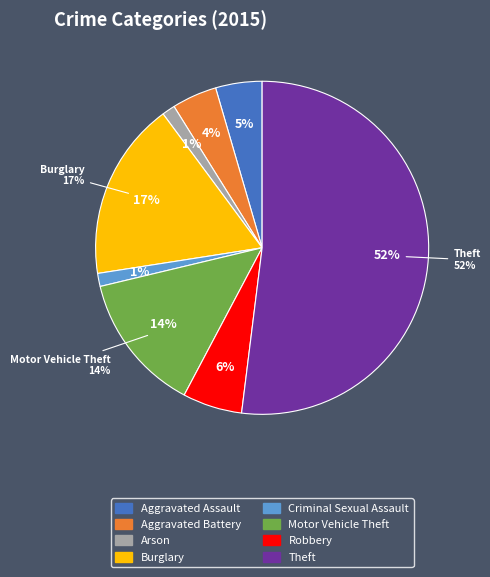

Is it true that Criminal Sexual Assault is 1% of the pie?

True